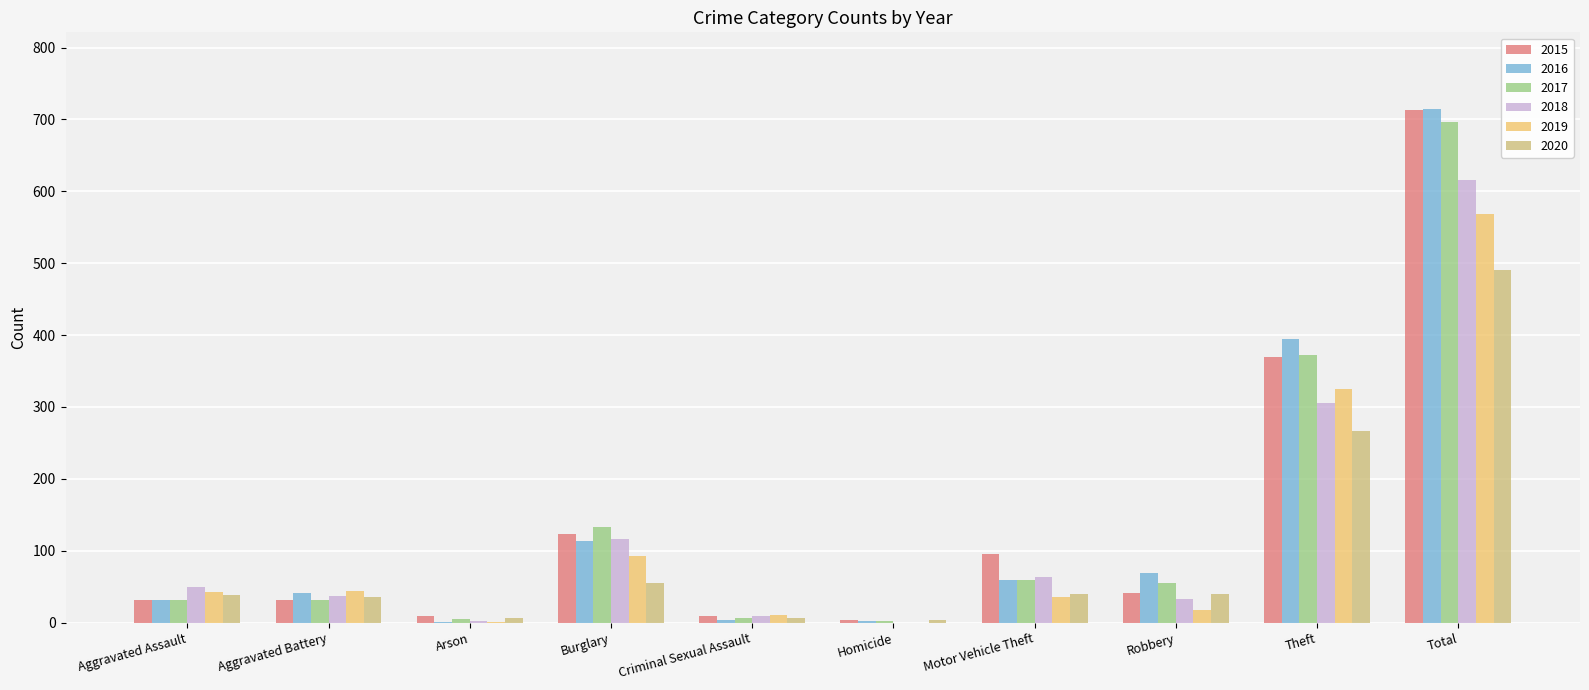

Are the bars grouped side by side (vs. stacked)?

Yes